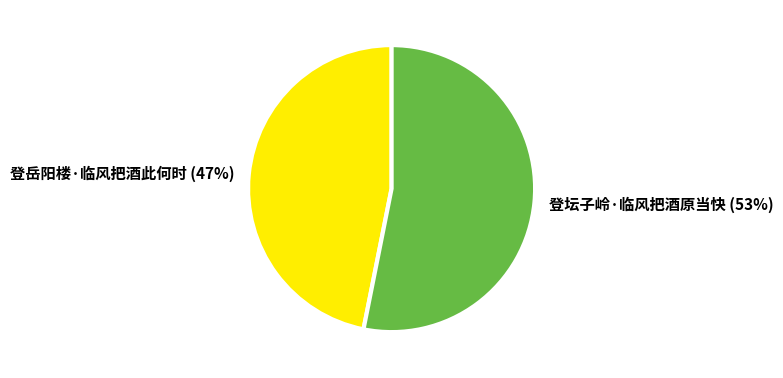

Rank the categories by value from lowest to highest.

登岳阳楼·临风把酒此何时, 登坛子岭·临风把酒原当快